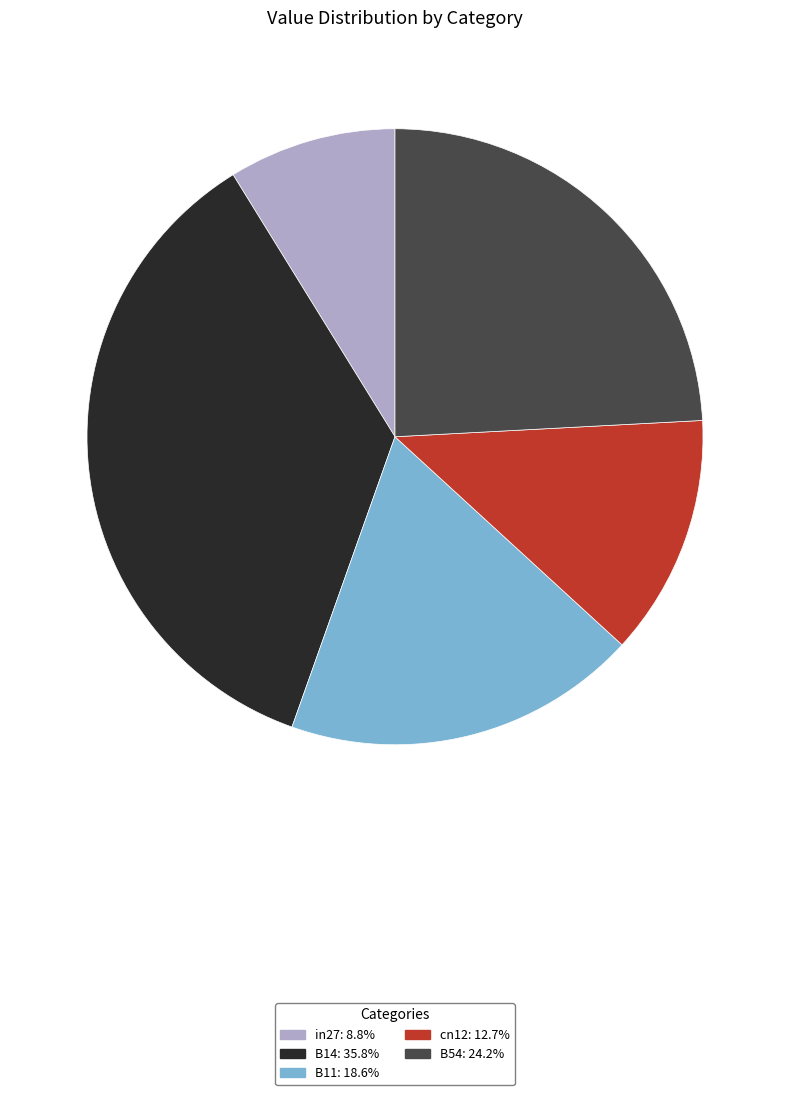

Count the number of slices in the pie.

5